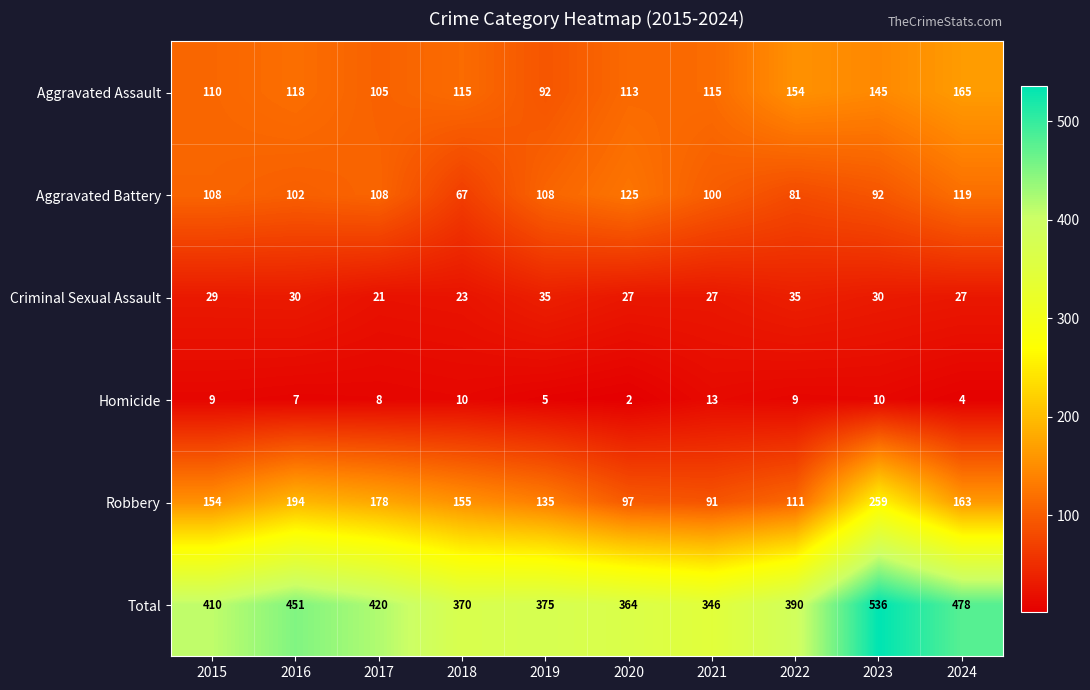

At which category is the sum across all series the highest?

2023